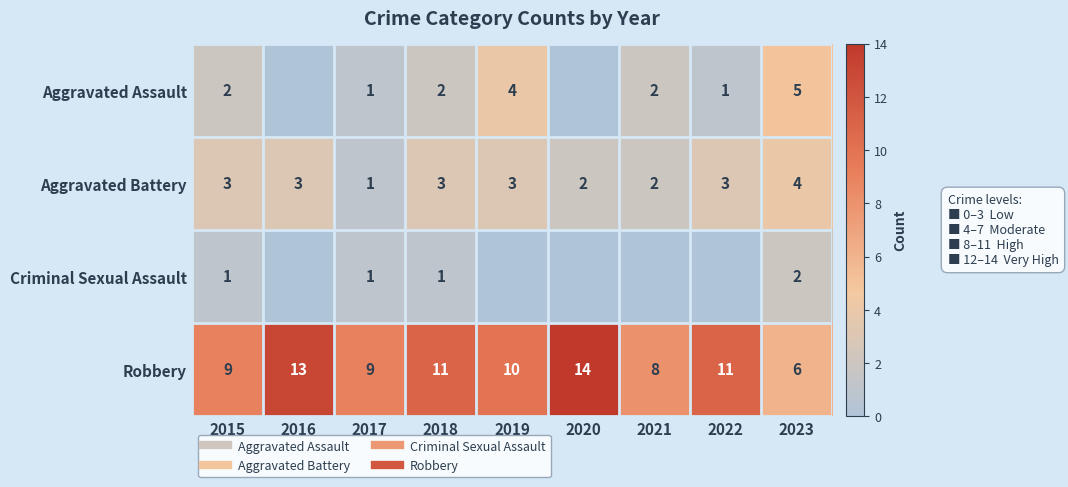

Which category has the highest value in the Aggravated Assault series?

2023